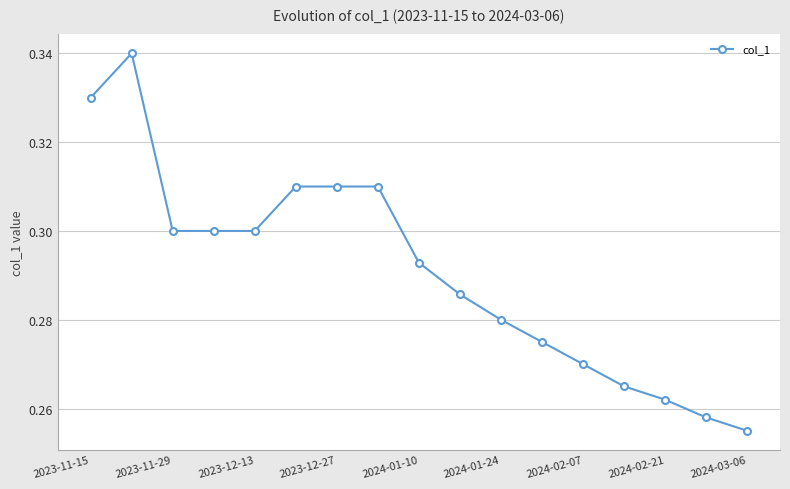

What is the sum of all values?

4.9